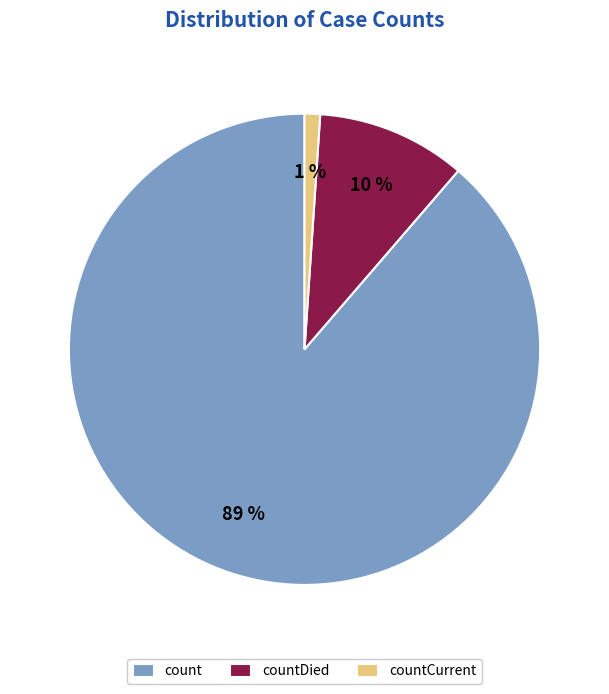

Do countCurrent and count together represent more than half of the pie?

Yes